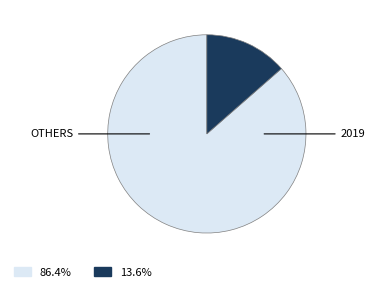

Count the number of slices in the pie.

2